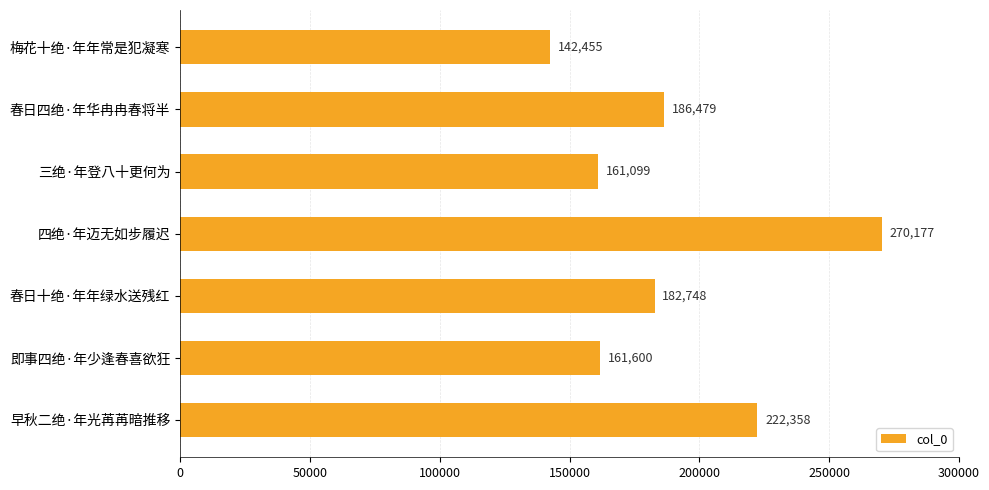

True or false: the data shows 270177 at 四绝·年迈无如步履迟.

True